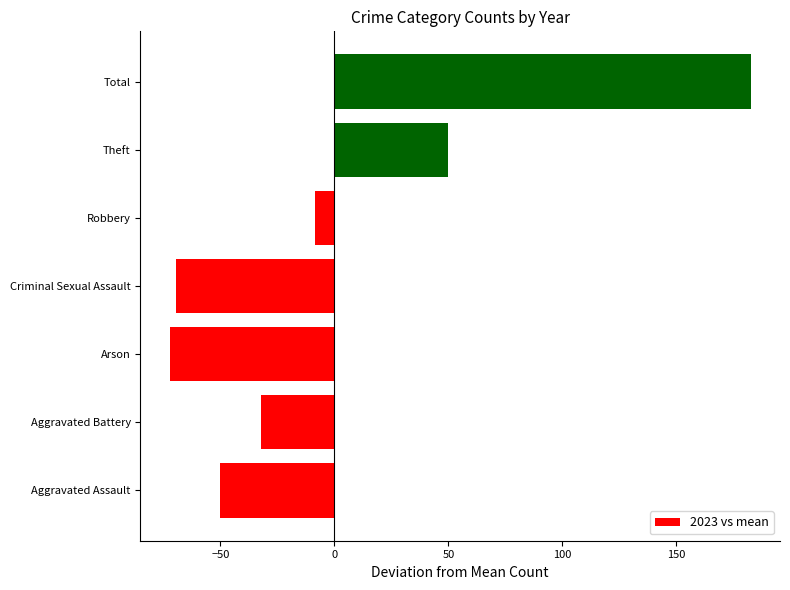

What is the maximum value shown in the chart?

182.7